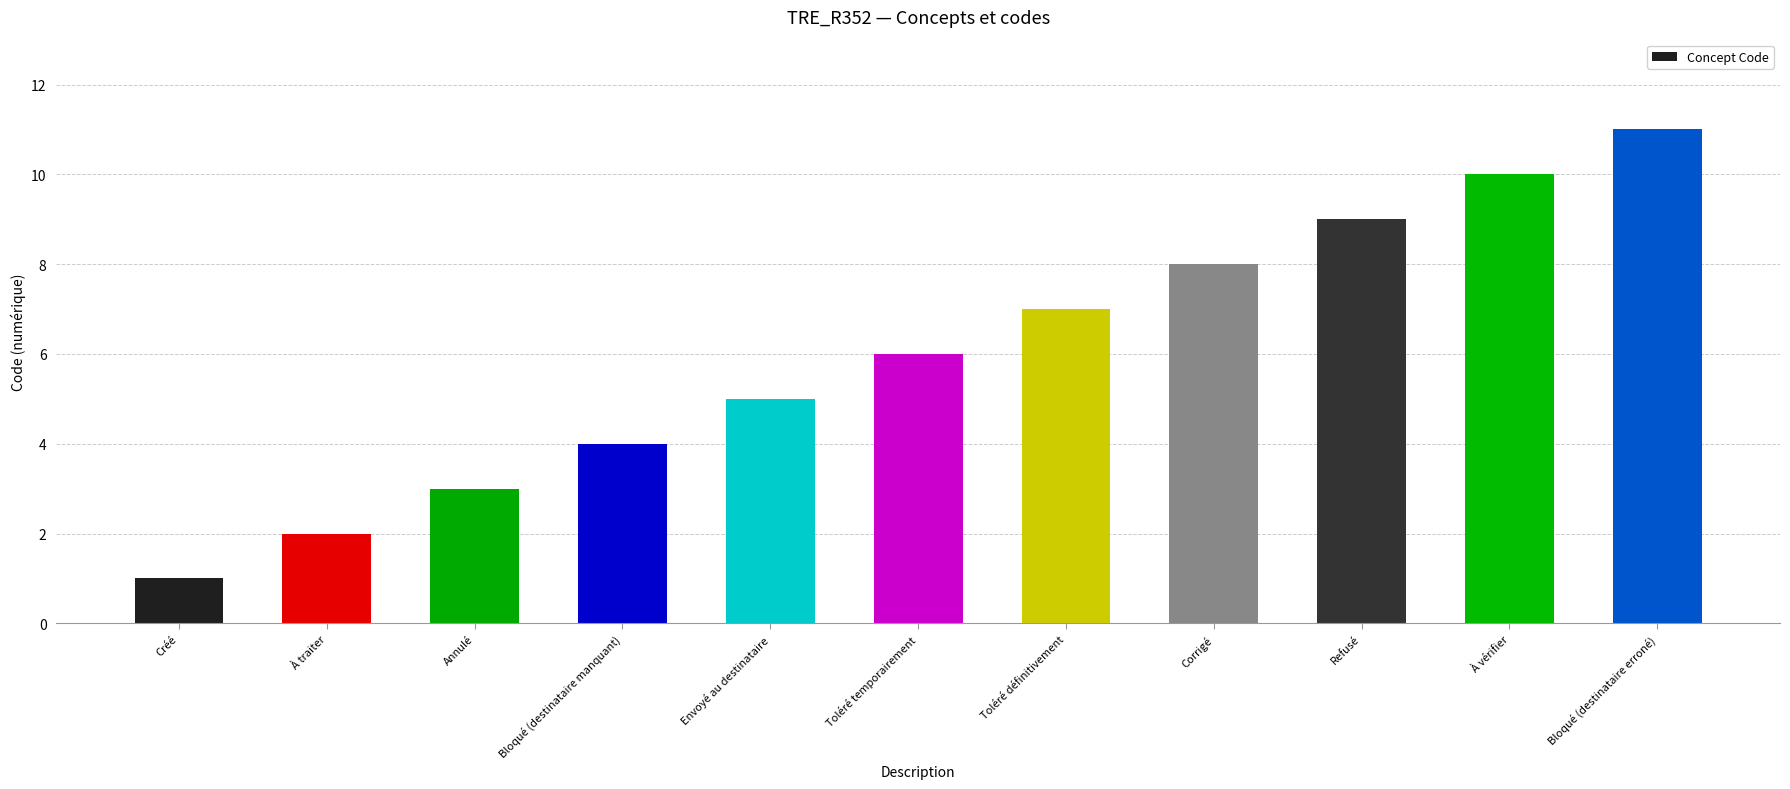

What is the average value?

6